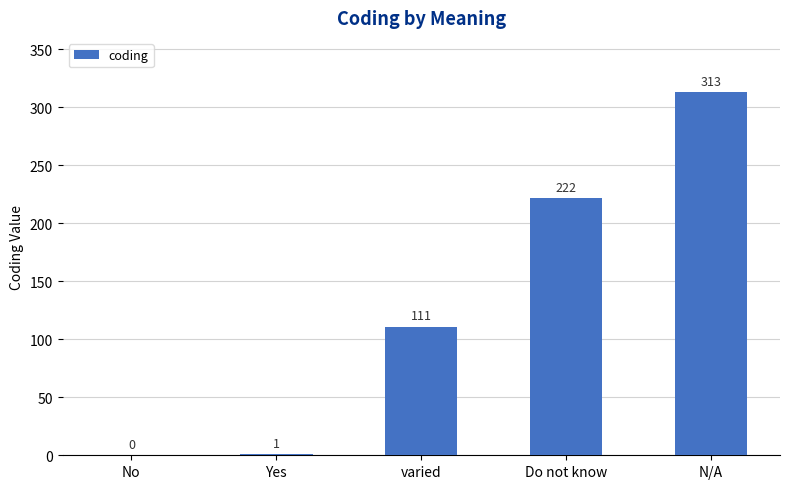

True or false: the data shows 0 at No.

True